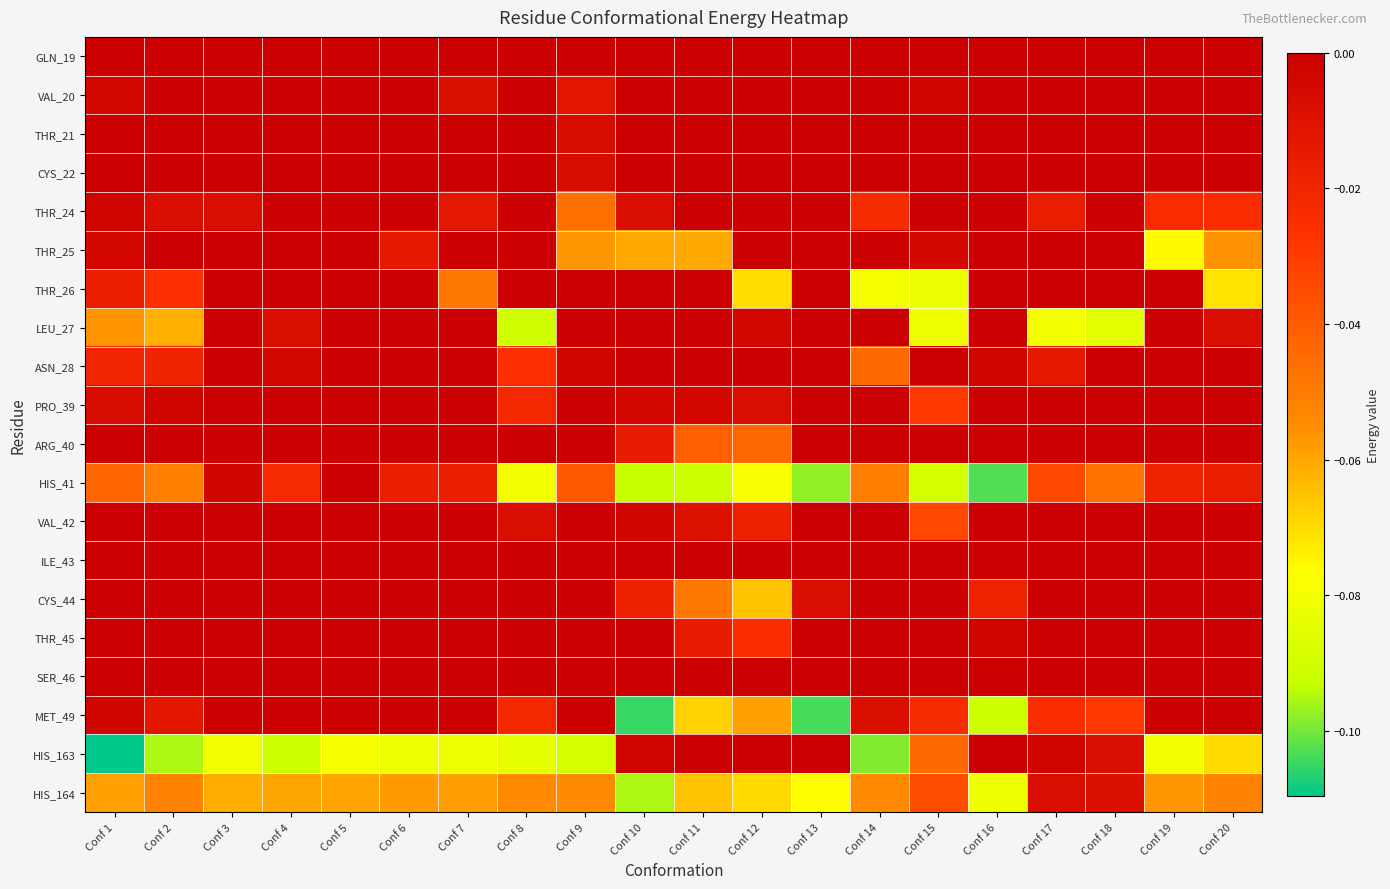

Reading left to right, transcribe all the data shown in this chart.

GLN_19: Conf 1=0.0	Conf 2=0.0	Conf 3=0.0	Conf 4=0.0	Conf 5=0.0	Conf 6=0.0	Conf 7=0.0	Conf 8=0.0	Conf 9=0.0	Conf 10=0.0	Conf 11=0.0	Conf 12=0.0	Conf 13=0.0	Conf 14=0.0	Conf 15=0.0	Conf 16=0.0	Conf 17=0.0	Conf 18=0.0	Conf 19=0.0	Conf 20=0.0
VAL_20: Conf 1=-0.0	Conf 2=0.0	Conf 3=0.0	Conf 4=0.0	Conf 5=0.0	Conf 6=0.0	Conf 7=-0.0	Conf 8=0.0	Conf 9=-0.0	Conf 10=0.0	Conf 11=0.0	Conf 12=0.0	Conf 13=0.0	Conf 14=0.0	Conf 15=-0.0	Conf 16=0.0	Conf 17=0.0	Conf 18=0.0	Conf 19=0.0	Conf 20=0.0
THR_21: Conf 1=0.0	Conf 2=0.0	Conf 3=0.0	Conf 4=0.0	Conf 5=0.0	Conf 6=0.0	Conf 7=0.0	Conf 8=0.0	Conf 9=-0.0	Conf 10=0.0	Conf 11=0.0	Conf 12=0.0	Conf 13=0.0	Conf 14=0.0	Conf 15=0.0	Conf 16=0.0	Conf 17=0.0	Conf 18=0.0	Conf 19=0.0	Conf 20=0.0
CYS_22: Conf 1=0.0	Conf 2=0.0	Conf 3=0.0	Conf 4=0.0	Conf 5=0.0	Conf 6=0.0	Conf 7=0.0	Conf 8=0.0	Conf 9=-0.0	Conf 10=0.0	Conf 11=0.0	Conf 12=0.0	Conf 13=0.0	Conf 14=0.0	Conf 15=0.0	Conf 16=0.0	Conf 17=0.0	Conf 18=0.0	Conf 19=0.0	Conf 20=0.0
THR_24: Conf 1=-0.0	Conf 2=-0.0	Conf 3=-0.0	Conf 4=0.0	Conf 5=0.0	Conf 6=0.0	Conf 7=-0.0	Conf 8=0.0	Conf 9=-0.0	Conf 10=-0.0	Conf 11=0.0	Conf 12=0.0	Conf 13=0.0	Conf 14=-0.0	Conf 15=0.0	Conf 16=0.0	Conf 17=-0.0	Conf 18=0.0	Conf 19=-0.0	Conf 20=-0.0
THR_25: Conf 1=-0.0	Conf 2=0.0	Conf 3=0.0	Conf 4=0.0	Conf 5=0.0	Conf 6=-0.0	Conf 7=0.0	Conf 8=0.0	Conf 9=-0.1	Conf 10=-0.1	Conf 11=-0.1	Conf 12=0.0	Conf 13=0.0	Conf 14=0.0	Conf 15=-0.0	Conf 16=0.0	Conf 17=0.0	Conf 18=0.0	Conf 19=-0.1	Conf 20=-0.1
THR_26: Conf 1=-0.0	Conf 2=-0.0	Conf 3=0.0	Conf 4=0.0	Conf 5=0.0	Conf 6=0.0	Conf 7=-0.0	Conf 8=0.0	Conf 9=0.0	Conf 10=0.0	Conf 11=0.0	Conf 12=-0.1	Conf 13=0.0	Conf 14=-0.1	Conf 15=-0.1	Conf 16=0.0	Conf 17=0.0	Conf 18=0.0	Conf 19=0.0	Conf 20=-0.1
LEU_27: Conf 1=-0.1	Conf 2=-0.1	Conf 3=0.0	Conf 4=-0.0	Conf 5=0.0	Conf 6=0.0	Conf 7=0.0	Conf 8=-0.1	Conf 9=0.0	Conf 10=0.0	Conf 11=0.0	Conf 12=-0.0	Conf 13=0.0	Conf 14=0.0	Conf 15=-0.1	Conf 16=0.0	Conf 17=-0.1	Conf 18=-0.1	Conf 19=0.0	Conf 20=-0.0
ASN_28: Conf 1=-0.0	Conf 2=-0.0	Conf 3=0.0	Conf 4=-0.0	Conf 5=0.0	Conf 6=0.0	Conf 7=0.0	Conf 8=-0.0	Conf 9=-0.0	Conf 10=0.0	Conf 11=0.0	Conf 12=0.0	Conf 13=0.0	Conf 14=-0.0	Conf 15=0.0	Conf 16=-0.0	Conf 17=-0.0	Conf 18=0.0	Conf 19=0.0	Conf 20=0.0
PRO_39: Conf 1=-0.0	Conf 2=-0.0	Conf 3=0.0	Conf 4=0.0	Conf 5=0.0	Conf 6=0.0	Conf 7=0.0	Conf 8=-0.0	Conf 9=0.0	Conf 10=-0.0	Conf 11=-0.0	Conf 12=-0.0	Conf 13=0.0	Conf 14=0.0	Conf 15=-0.0	Conf 16=0.0	Conf 17=0.0	Conf 18=0.0	Conf 19=0.0	Conf 20=0.0
ARG_40: Conf 1=0.0	Conf 2=0.0	Conf 3=0.0	Conf 4=0.0	Conf 5=0.0	Conf 6=0.0	Conf 7=0.0	Conf 8=0.0	Conf 9=0.0	Conf 10=-0.0	Conf 11=-0.0	Conf 12=-0.0	Conf 13=0.0	Conf 14=0.0	Conf 15=0.0	Conf 16=0.0	Conf 17=0.0	Conf 18=0.0	Conf 19=0.0	Conf 20=0.0
HIS_41: Conf 1=-0.0	Conf 2=-0.1	Conf 3=-0.0	Conf 4=-0.0	Conf 5=0.0	Conf 6=-0.0	Conf 7=-0.0	Conf 8=-0.1	Conf 9=-0.0	Conf 10=-0.1	Conf 11=-0.1	Conf 12=-0.1	Conf 13=-0.1	Conf 14=-0.1	Conf 15=-0.1	Conf 16=-0.1	Conf 17=-0.0	Conf 18=-0.0	Conf 19=-0.0	Conf 20=-0.0
VAL_42: Conf 1=0.0	Conf 2=0.0	Conf 3=0.0	Conf 4=0.0	Conf 5=0.0	Conf 6=0.0	Conf 7=0.0	Conf 8=-0.0	Conf 9=0.0	Conf 10=-0.0	Conf 11=-0.0	Conf 12=-0.0	Conf 13=0.0	Conf 14=0.0	Conf 15=-0.0	Conf 16=0.0	Conf 17=0.0	Conf 18=0.0	Conf 19=0.0	Conf 20=0.0
ILE_43: Conf 1=0.0	Conf 2=0.0	Conf 3=0.0	Conf 4=0.0	Conf 5=0.0	Conf 6=0.0	Conf 7=0.0	Conf 8=0.0	Conf 9=0.0	Conf 10=0.0	Conf 11=0.0	Conf 12=0.0	Conf 13=0.0	Conf 14=0.0	Conf 15=0.0	Conf 16=0.0	Conf 17=0.0	Conf 18=0.0	Conf 19=0.0	Conf 20=0.0
CYS_44: Conf 1=0.0	Conf 2=0.0	Conf 3=0.0	Conf 4=0.0	Conf 5=0.0	Conf 6=0.0	Conf 7=0.0	Conf 8=0.0	Conf 9=0.0	Conf 10=-0.0	Conf 11=-0.0	Conf 12=-0.1	Conf 13=-0.0	Conf 14=0.0	Conf 15=0.0	Conf 16=-0.0	Conf 17=0.0	Conf 18=0.0	Conf 19=0.0	Conf 20=0.0
THR_45: Conf 1=0.0	Conf 2=0.0	Conf 3=0.0	Conf 4=0.0	Conf 5=0.0	Conf 6=0.0	Conf 7=0.0	Conf 8=0.0	Conf 9=0.0	Conf 10=0.0	Conf 11=-0.0	Conf 12=-0.0	Conf 13=0.0	Conf 14=0.0	Conf 15=0.0	Conf 16=-0.0	Conf 17=0.0	Conf 18=0.0	Conf 19=0.0	Conf 20=0.0
SER_46: Conf 1=0.0	Conf 2=0.0	Conf 3=0.0	Conf 4=0.0	Conf 5=0.0	Conf 6=0.0	Conf 7=0.0	Conf 8=0.0	Conf 9=0.0	Conf 10=0.0	Conf 11=0.0	Conf 12=0.0	Conf 13=0.0	Conf 14=0.0	Conf 15=0.0	Conf 16=0.0	Conf 17=0.0	Conf 18=0.0	Conf 19=0.0	Conf 20=0.0
MET_49: Conf 1=-0.0	Conf 2=-0.0	Conf 3=0.0	Conf 4=0.0	Conf 5=0.0	Conf 6=0.0	Conf 7=0.0	Conf 8=-0.0	Conf 9=0.0	Conf 10=-0.1	Conf 11=-0.1	Conf 12=-0.1	Conf 13=-0.1	Conf 14=-0.0	Conf 15=-0.0	Conf 16=-0.1	Conf 17=-0.0	Conf 18=-0.0	Conf 19=0.0	Conf 20=0.0
HIS_163: Conf 1=-0.1	Conf 2=-0.1	Conf 3=-0.1	Conf 4=-0.1	Conf 5=-0.1	Conf 6=-0.1	Conf 7=-0.1	Conf 8=-0.1	Conf 9=-0.1	Conf 10=-0.0	Conf 11=0.0	Conf 12=0.0	Conf 13=0.0	Conf 14=-0.1	Conf 15=-0.0	Conf 16=0.0	Conf 17=-0.0	Conf 18=-0.0	Conf 19=-0.1	Conf 20=-0.1
HIS_164: Conf 1=-0.1	Conf 2=-0.1	Conf 3=-0.1	Conf 4=-0.1	Conf 5=-0.1	Conf 6=-0.1	Conf 7=-0.1	Conf 8=-0.1	Conf 9=-0.1	Conf 10=-0.1	Conf 11=-0.1	Conf 12=-0.1	Conf 13=-0.1	Conf 14=-0.1	Conf 15=-0.0	Conf 16=-0.1	Conf 17=-0.0	Conf 18=-0.0	Conf 19=-0.1	Conf 20=-0.1